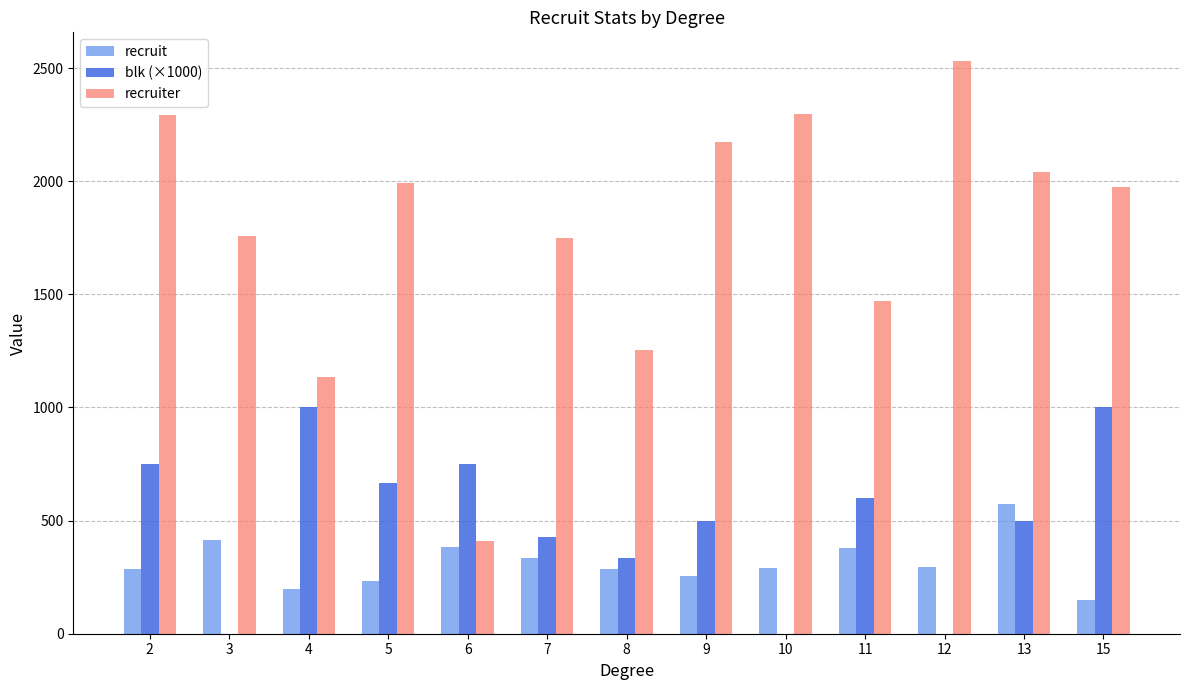

Is the value of blk (×1000) at 13 greater than the value of recruiter at 10?

No